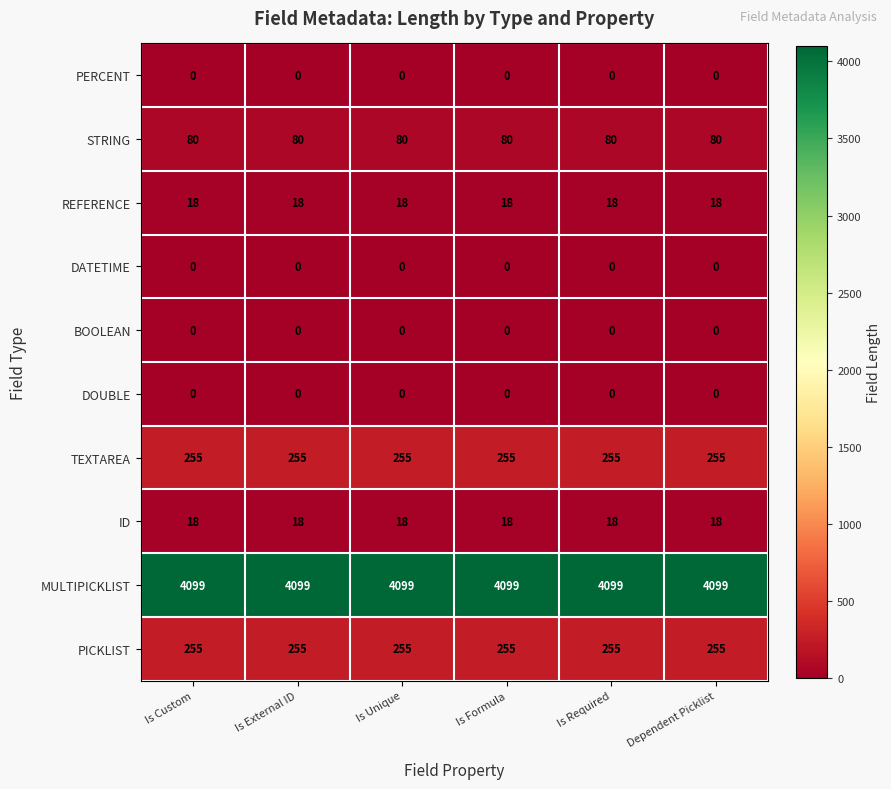

True or false: DOUBLE has a value of 0 at Is External ID.

True